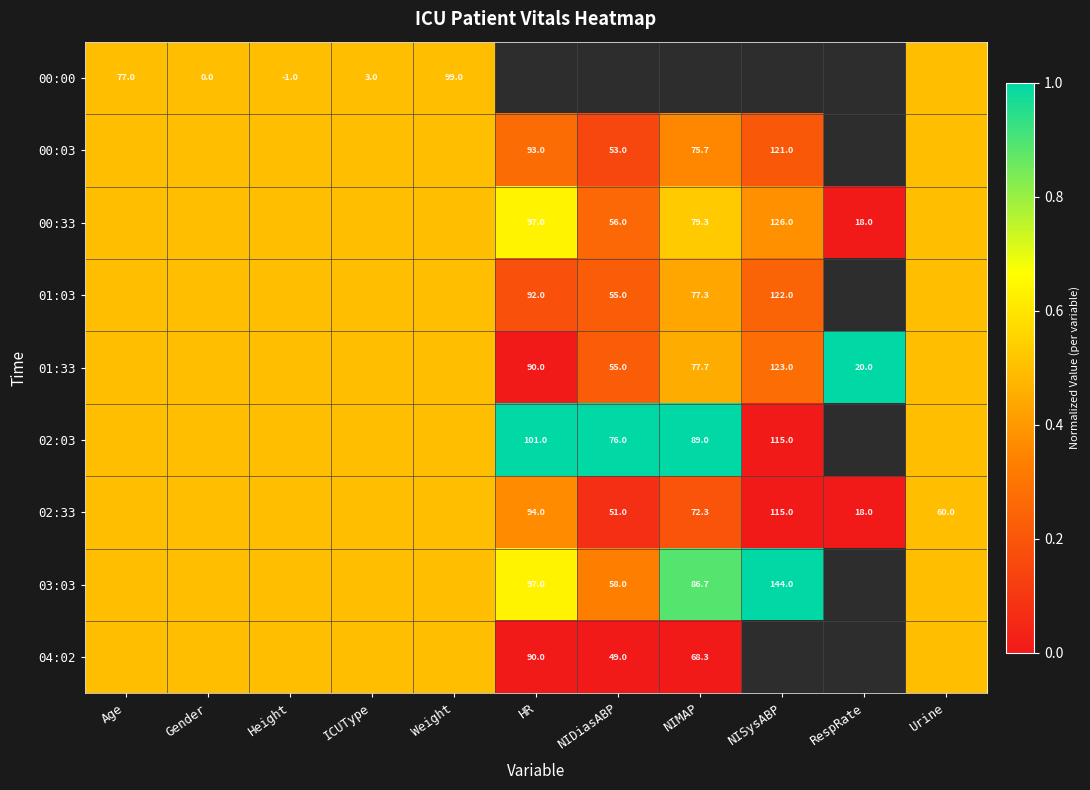

Is it true that 00:00 equals 99.0 at Weight?

True